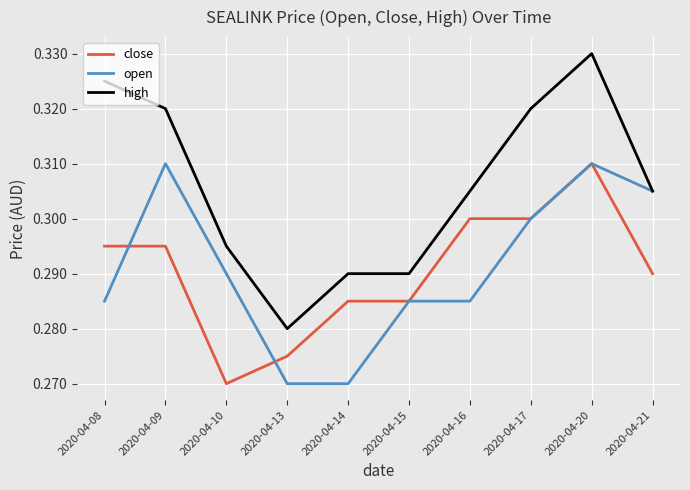

True or false: high has a value of 0.6 at 2020-04-08.

False